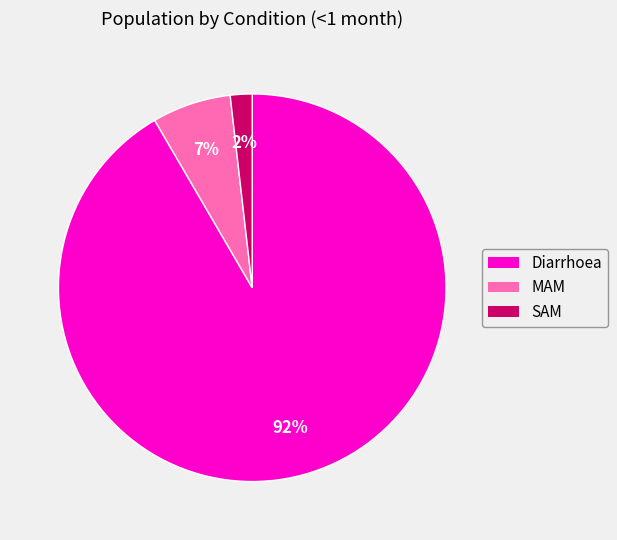

Approximately how many times larger is the value at MAM compared to Diarrhoea?

0.1